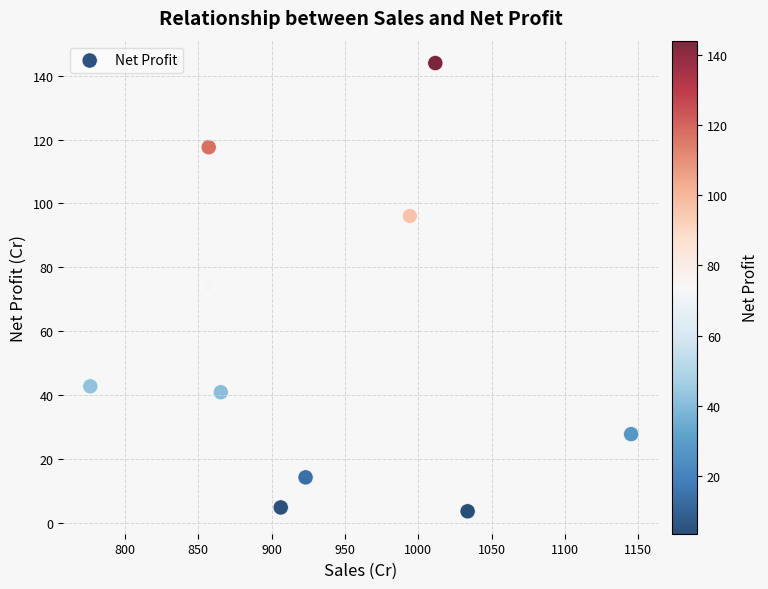

What is the average X value?

937.0